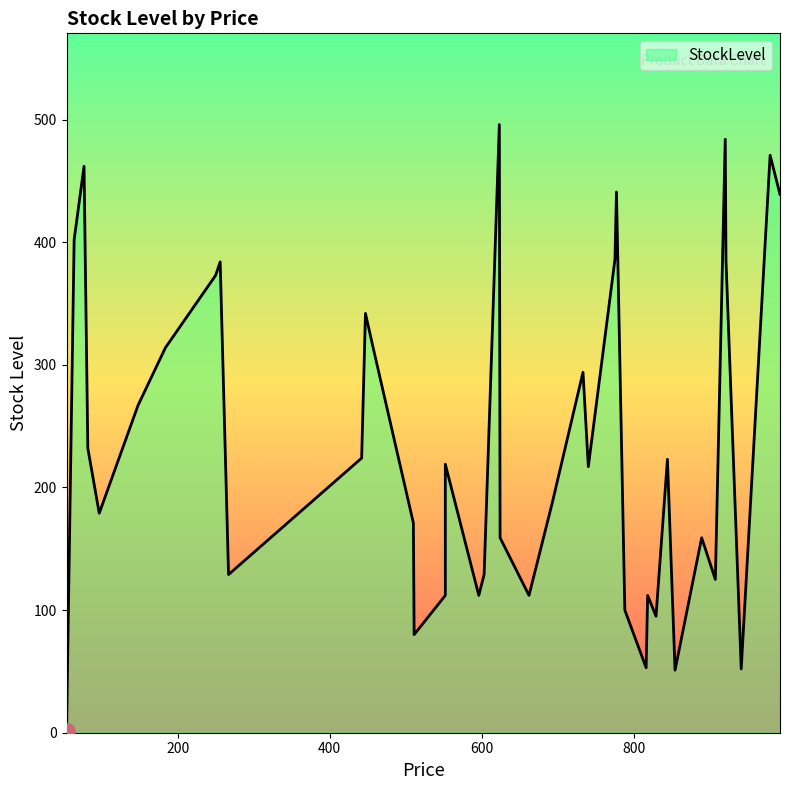

Which has a higher value, 511 or 552?

552